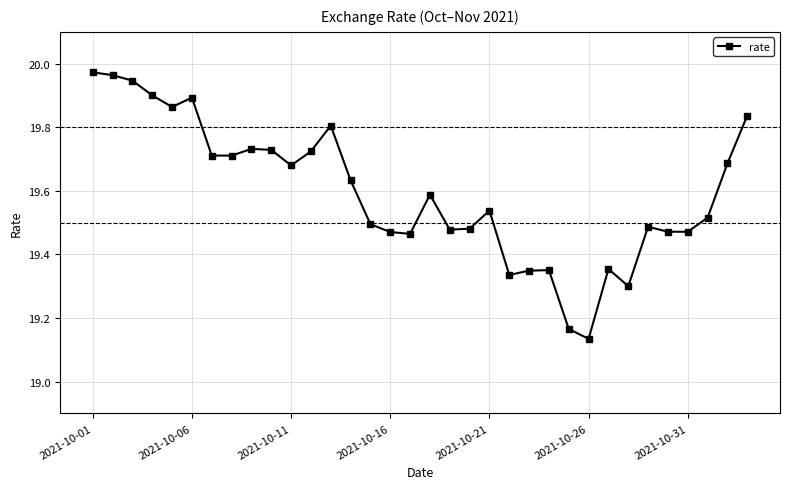

What is the difference between the second highest and minimum values?

0.8